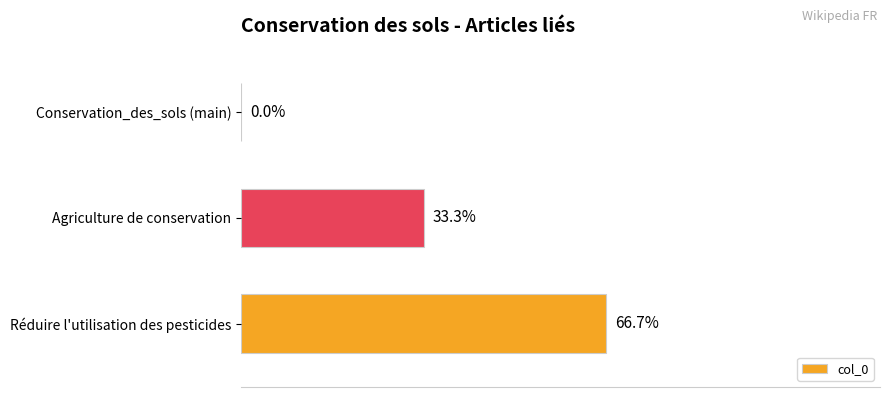

Are the bars horizontal?

Yes